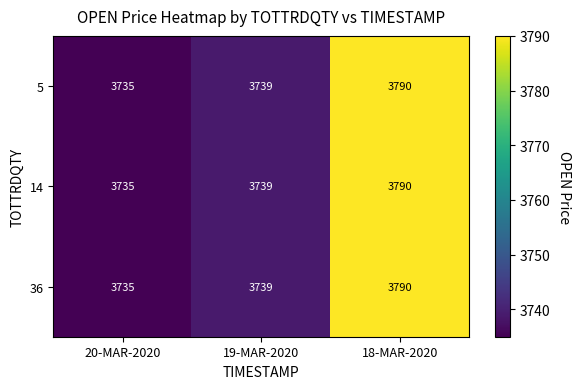

At which label is 14 closest to 3762?

19-MAR-2020